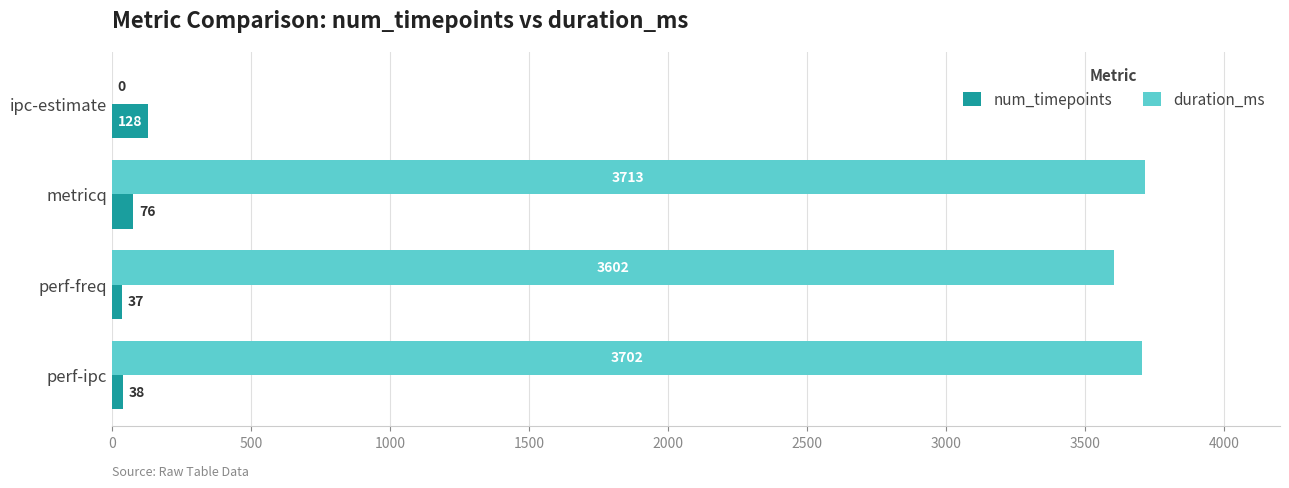

At which label is num_timepoints closest to 82?

metricq